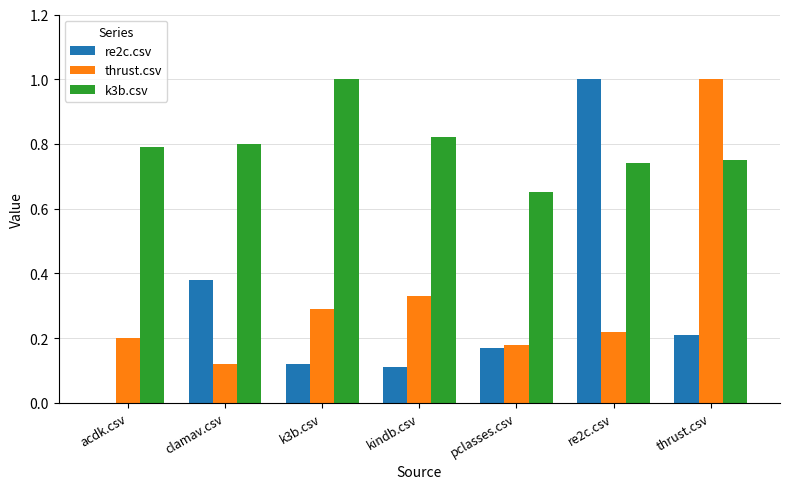

What is the total value across all series at k3b.csv?

1.4